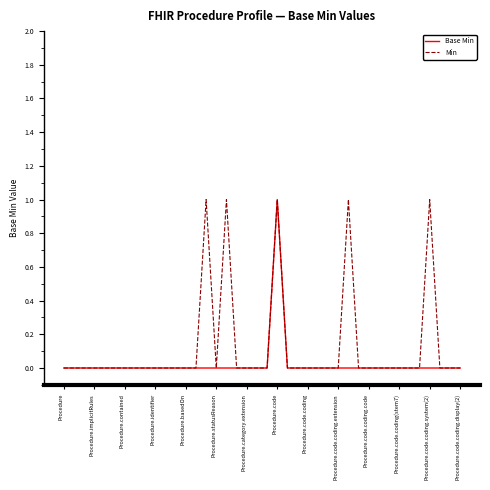

What are all the series names shown in the legend?

Base Min, Min